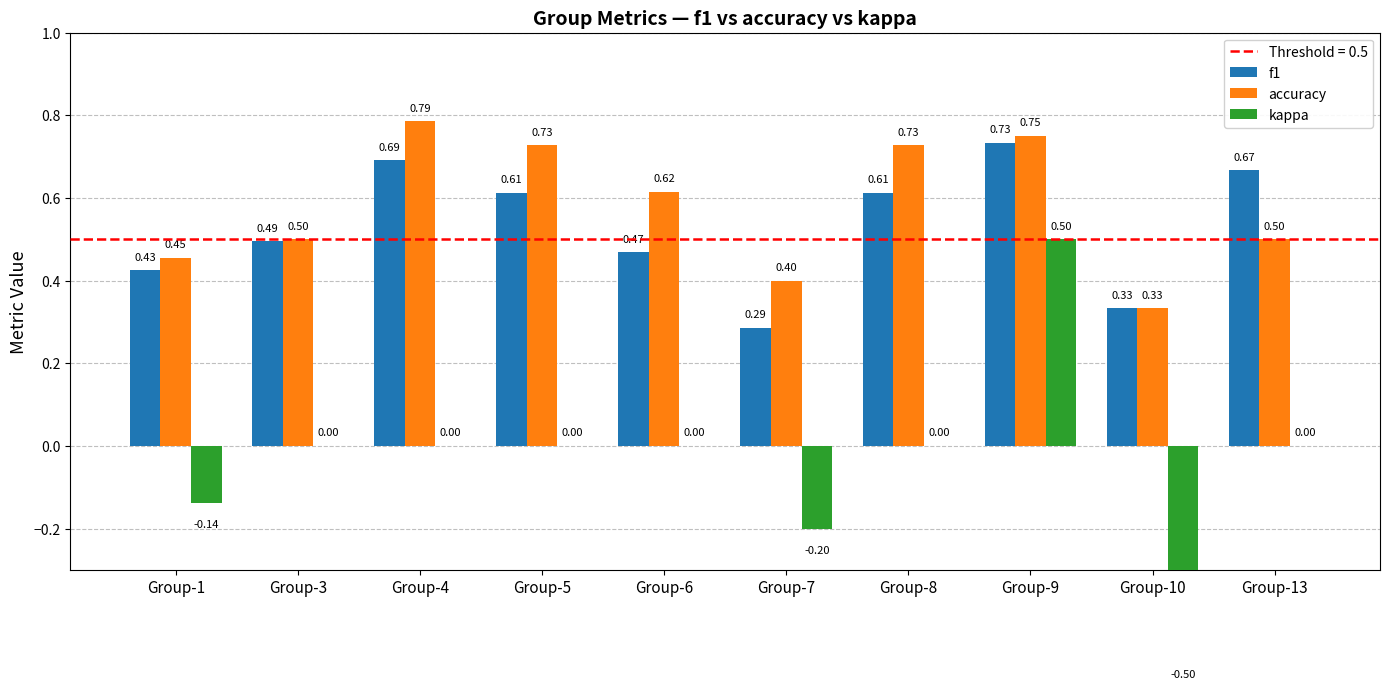

The kappa series shows -0.2 at Group-7. True or false?

True